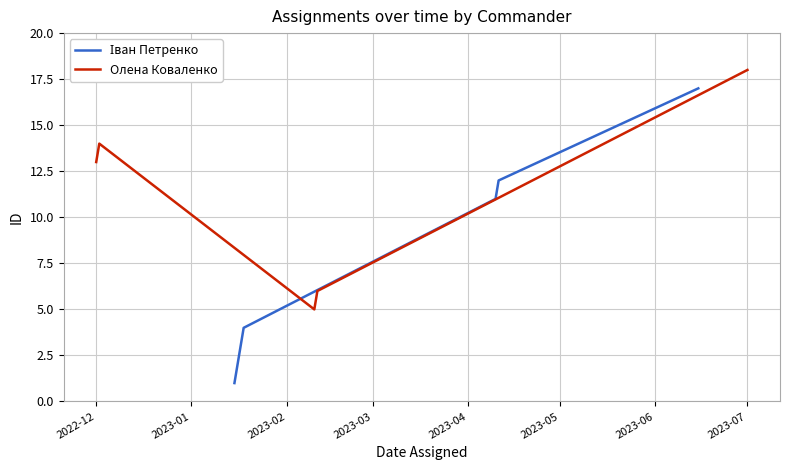

Is it true that the value at 2023-02 is 5?

False